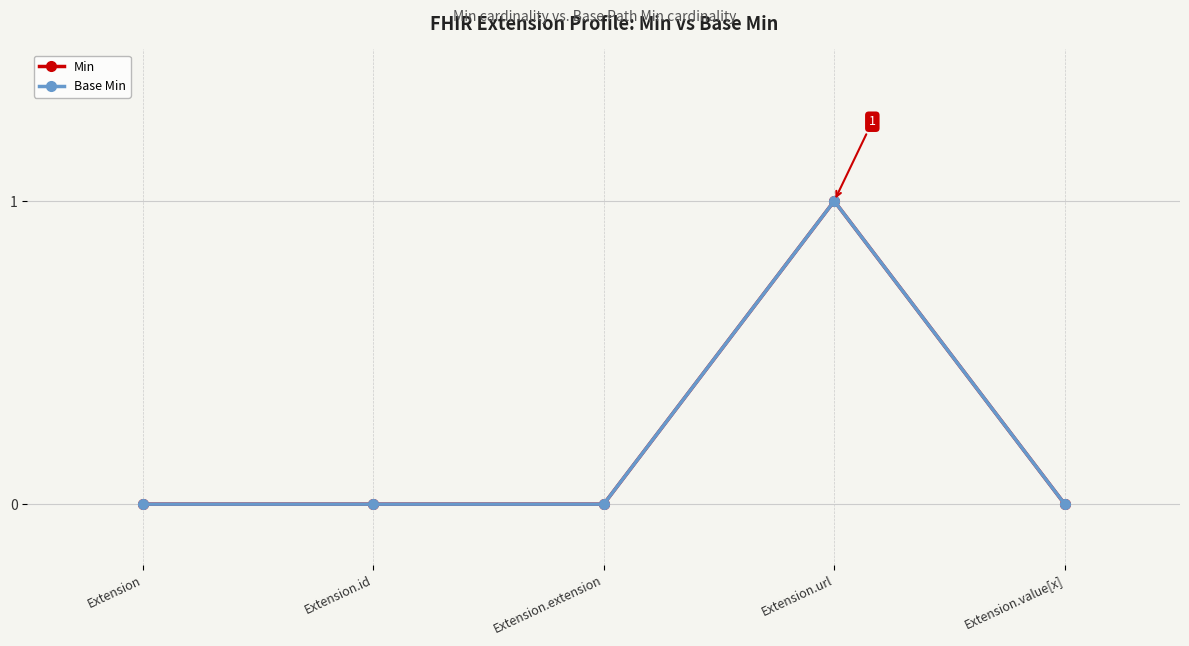

In Min, how many points are higher than both neighbors (excluding endpoints)?

1